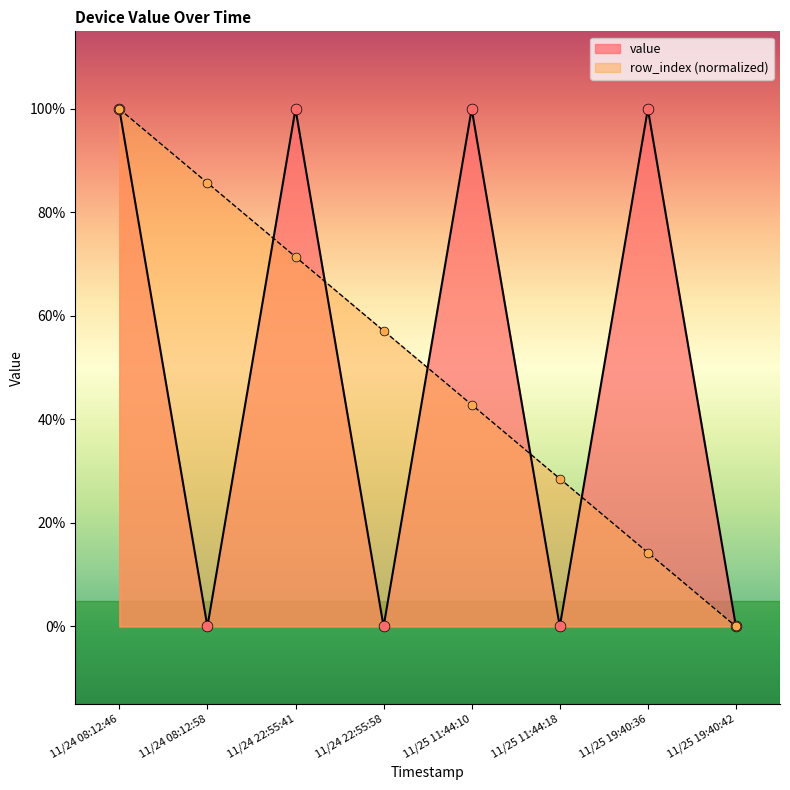

Which series reaches the minimum Y coordinate?

value